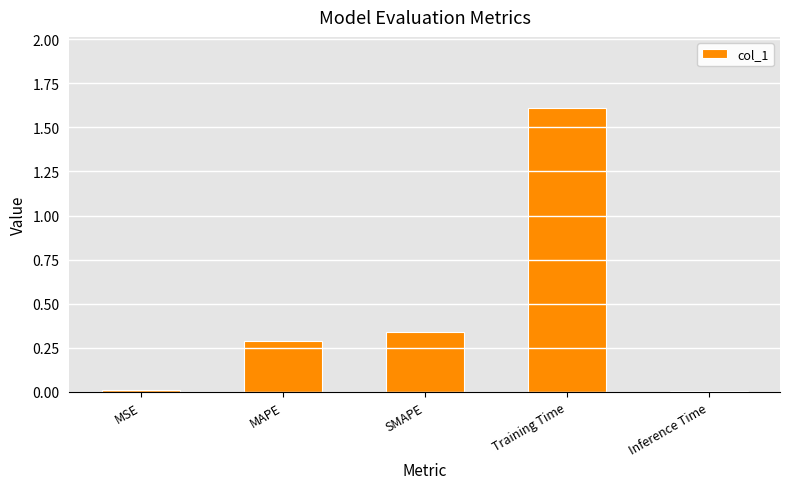

Does the chart contain stacked bars?

No